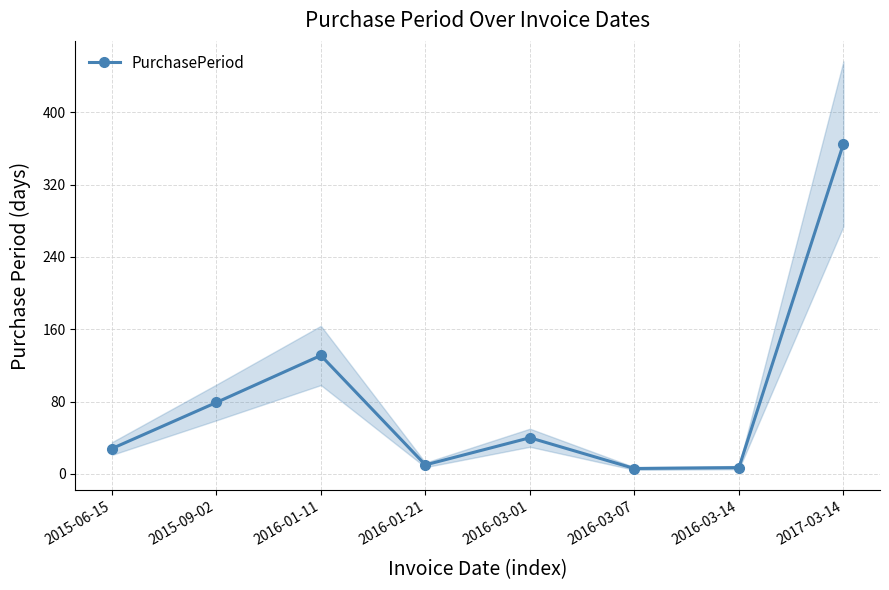

Reading left to right, what are all the values shown in this chart?

28	79	131	10	40	6	7	365